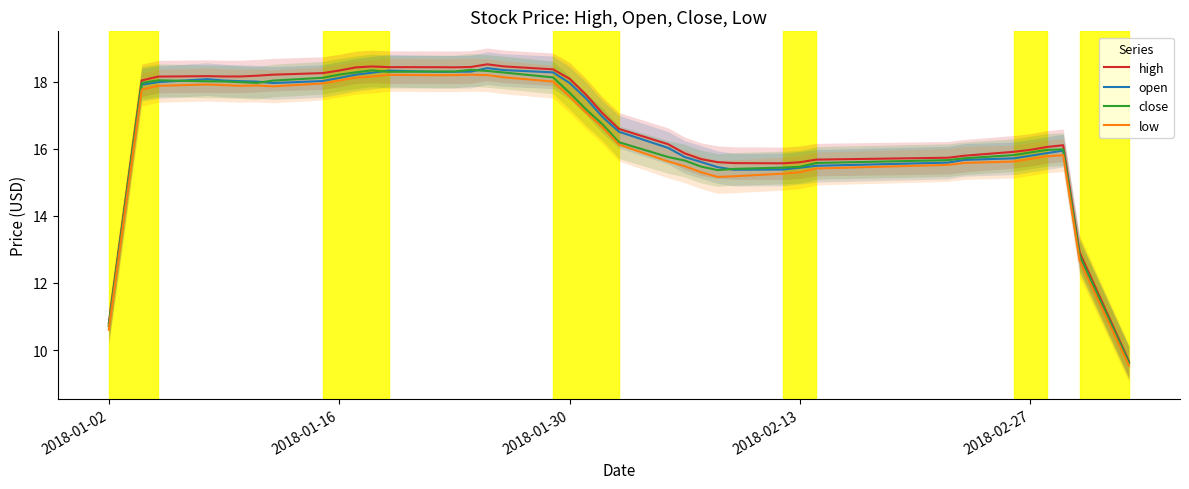

How many interior local valleys does the high series have?

2